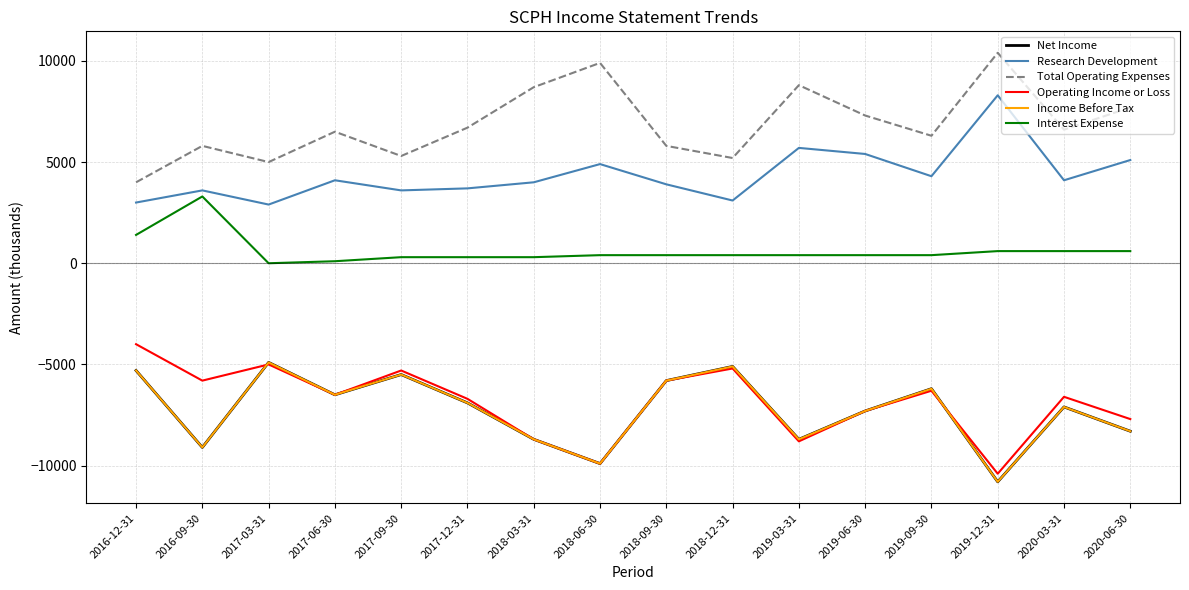

True or false: Interest Expense and Net Income intersect in this chart.

False